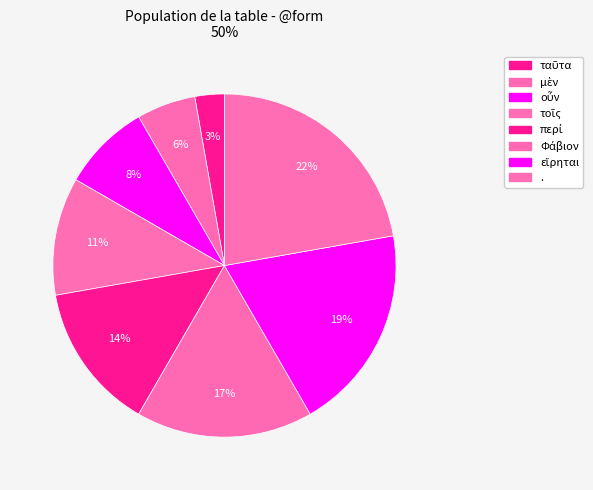

To the nearest percent, what is the difference between the περί and Φάβιον slice percentages?

3%